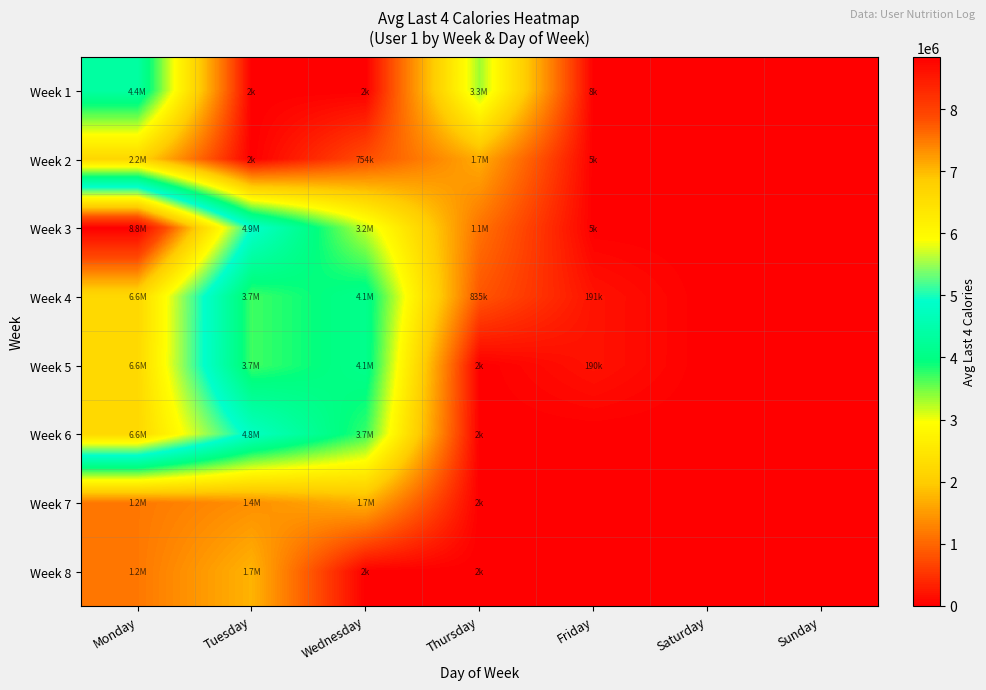

What is the difference between the highest and lowest values at Thursday?

3330077.3